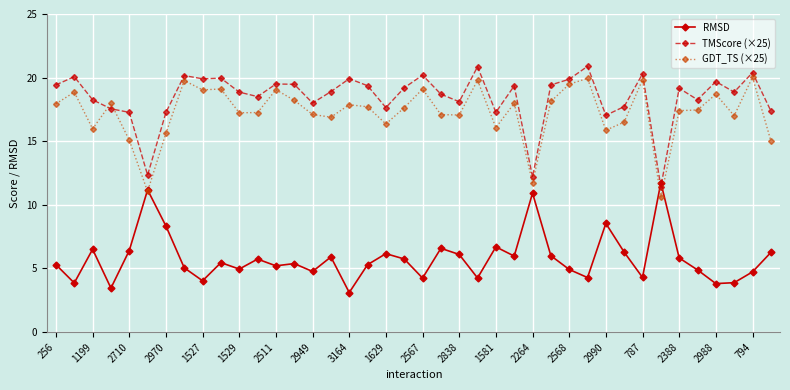

What is the minimum value for TMScore (×25)?

11.4